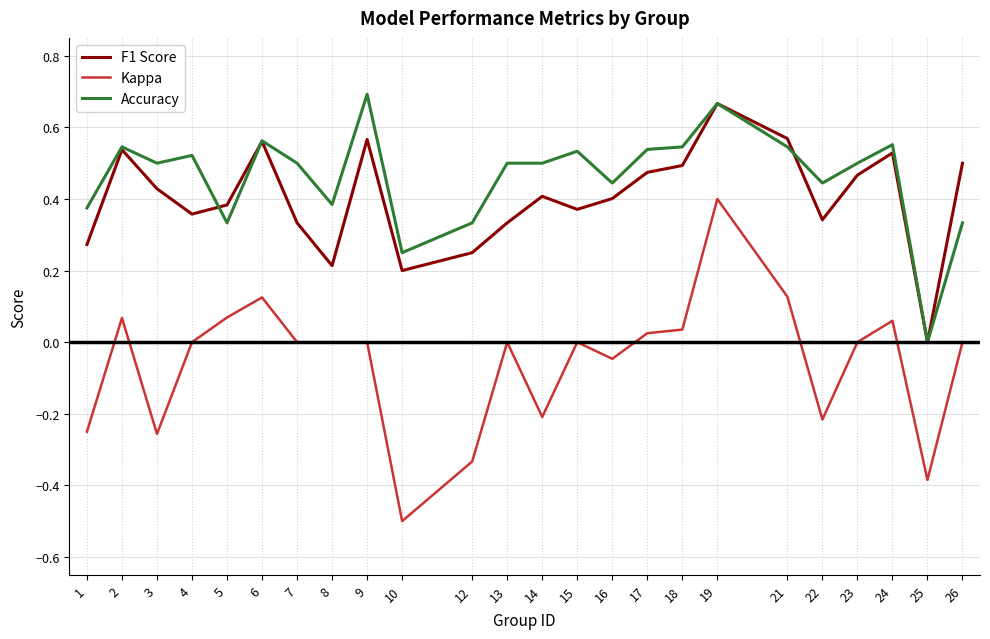

How many lines are shown in the chart?

3